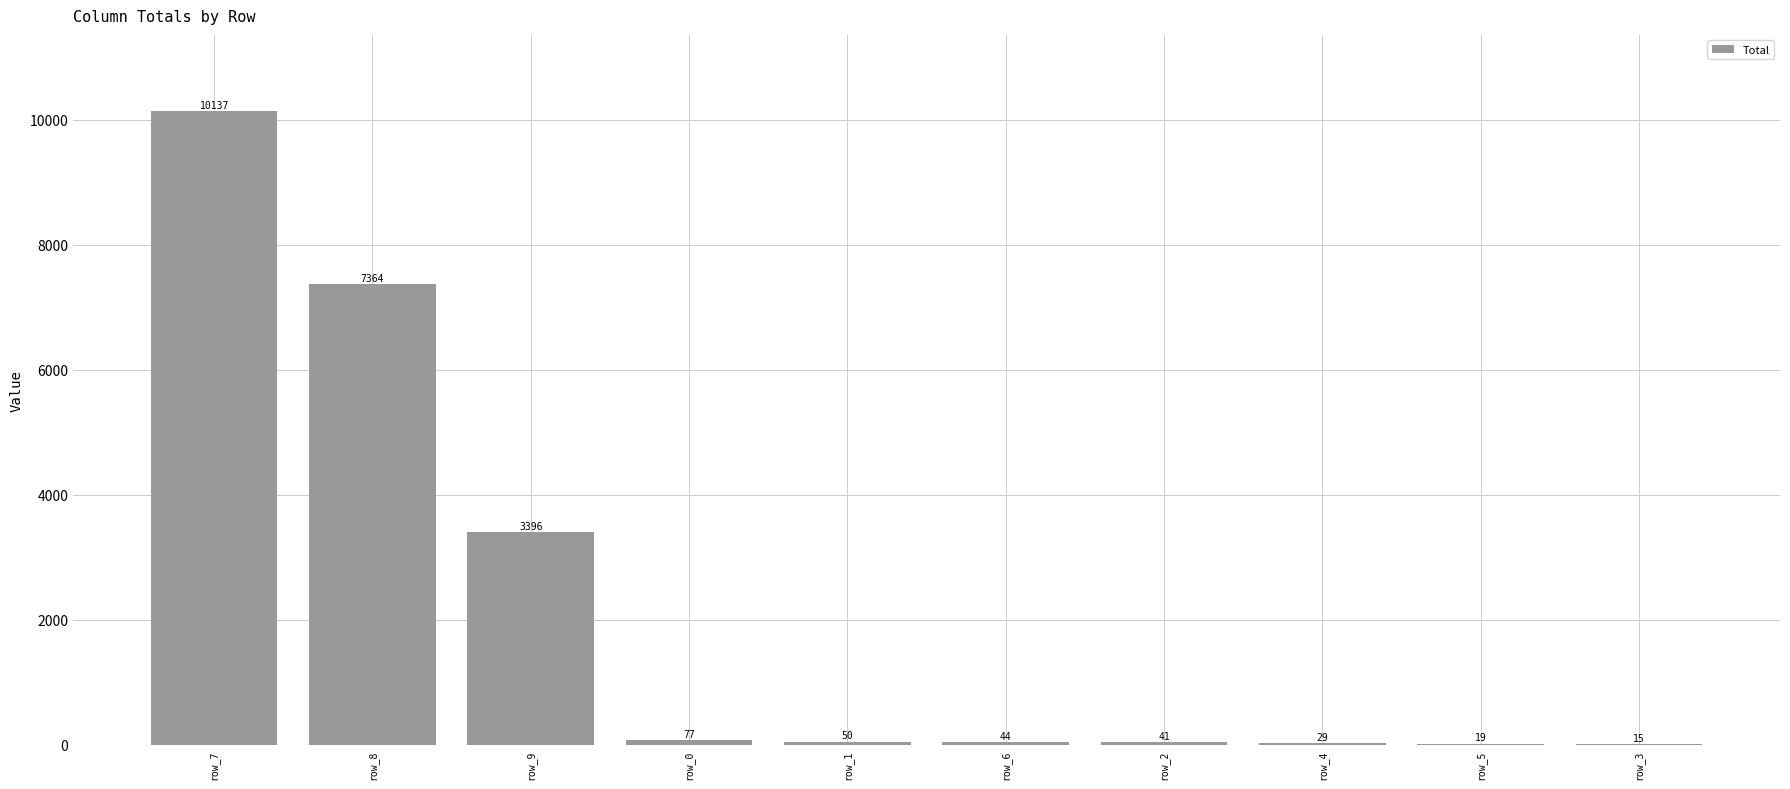

What is the sum of the values at row_0 and row_5?

96